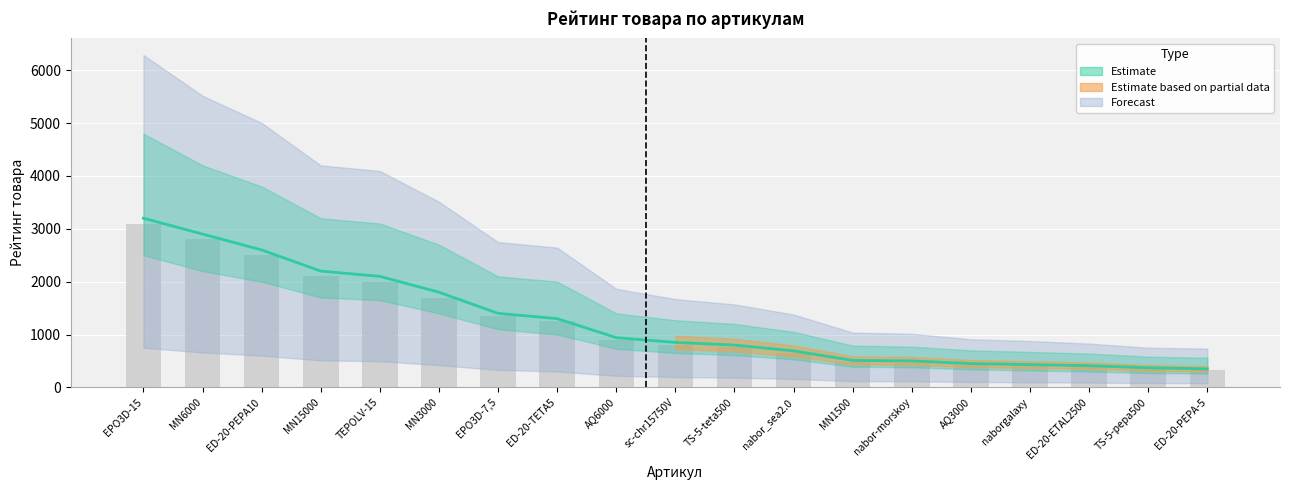

How many data points in Reported are above 810?

9